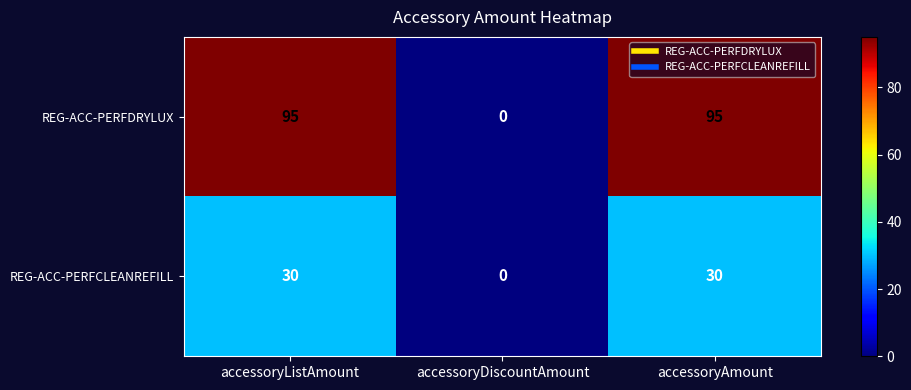

At which label is REG-ACC-PERFDRYLUX closest to 47?

accessoryDiscountAmount